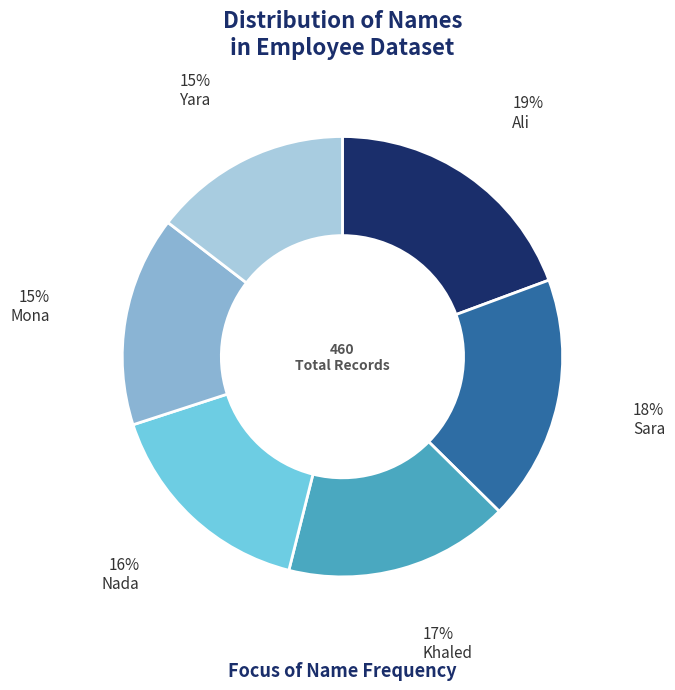

Is the sum of Nada and Khaled greater than half?

No